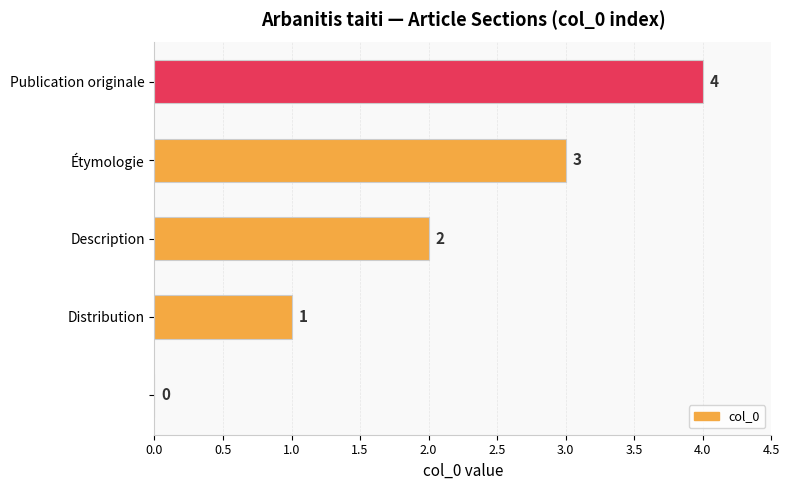

What is the sum of all values?

10